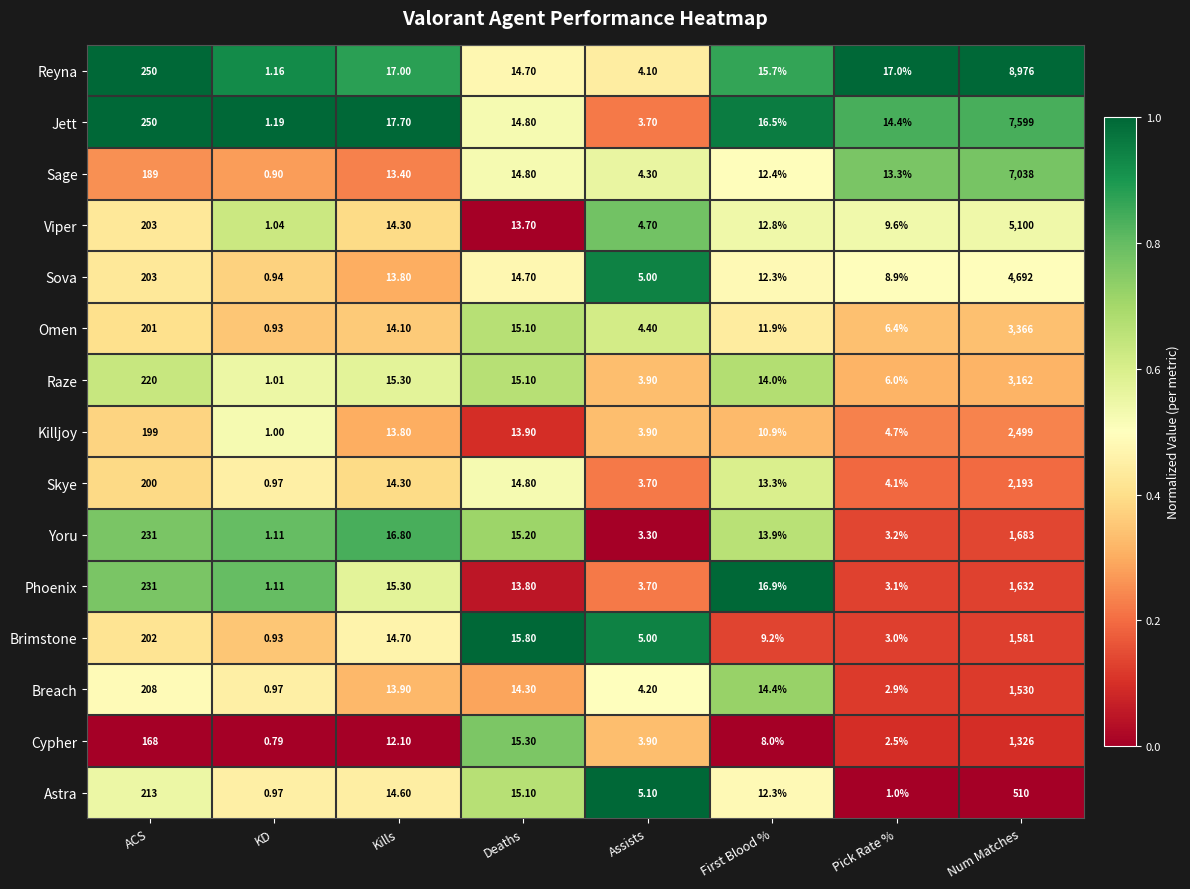

At how many categories does at least one series exceed 0?

8